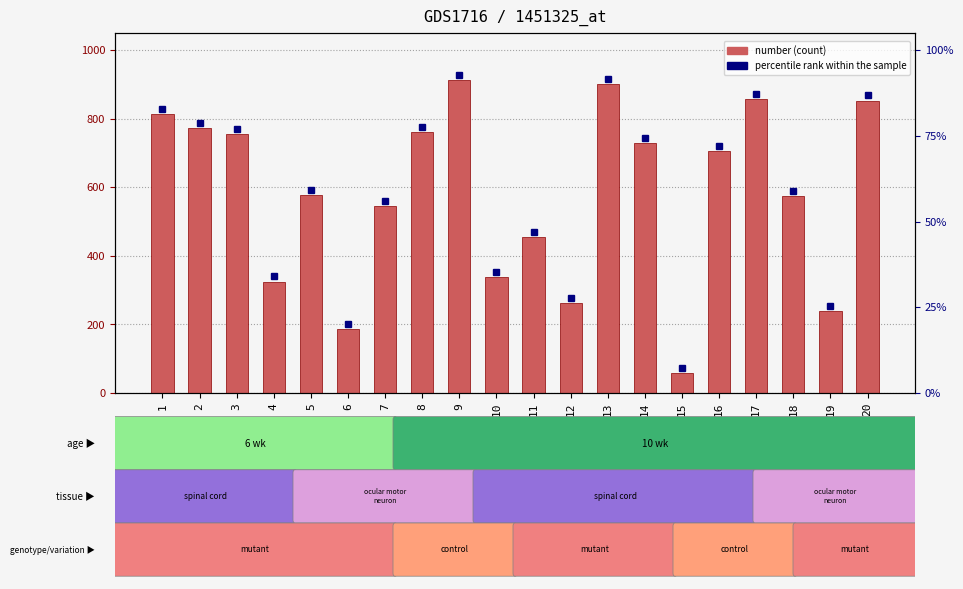

Reading left to right, extract all data points from this chart.

814	772	755	325	578	186	545	760	912	339	455	263	900	729	59	705	858	575	238	853